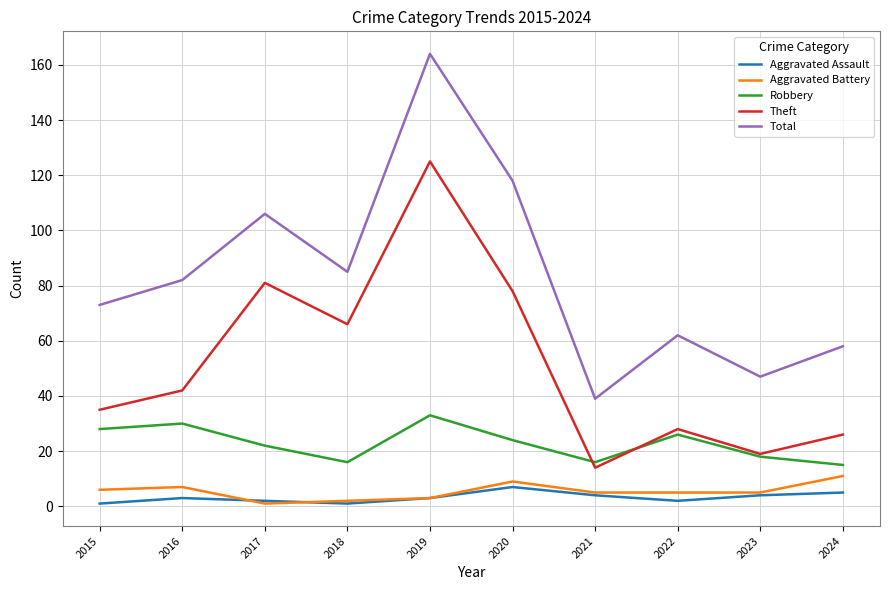

What is the sum of all Aggravated Assault values?

32